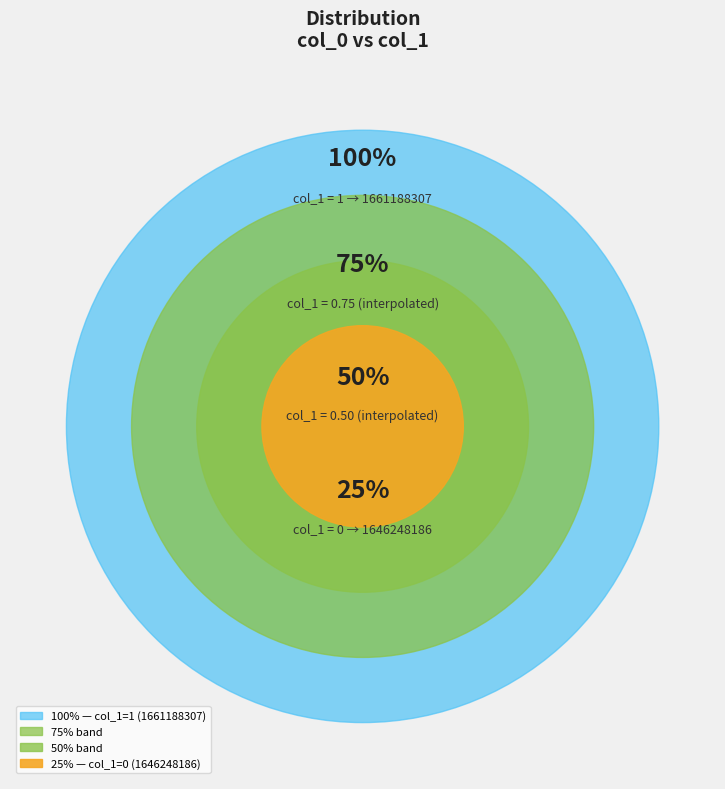

Is there a majority slice in this chart?

Yes